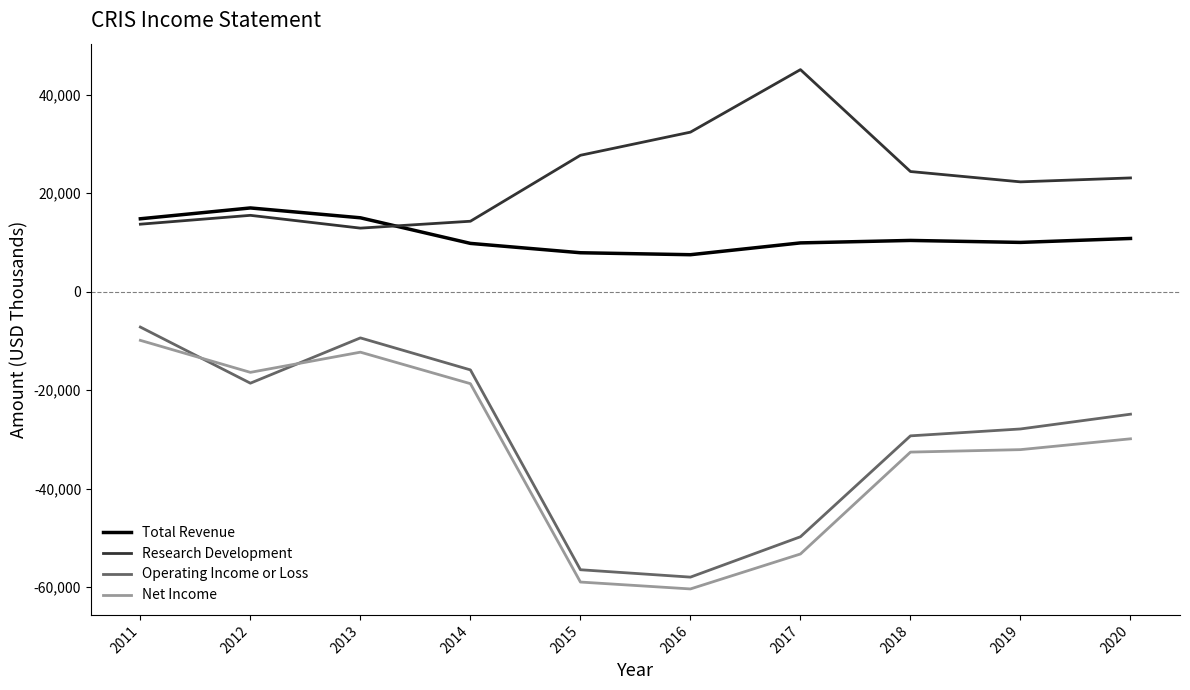

Is it true that Total Revenue equals 14800 at 2011?

True